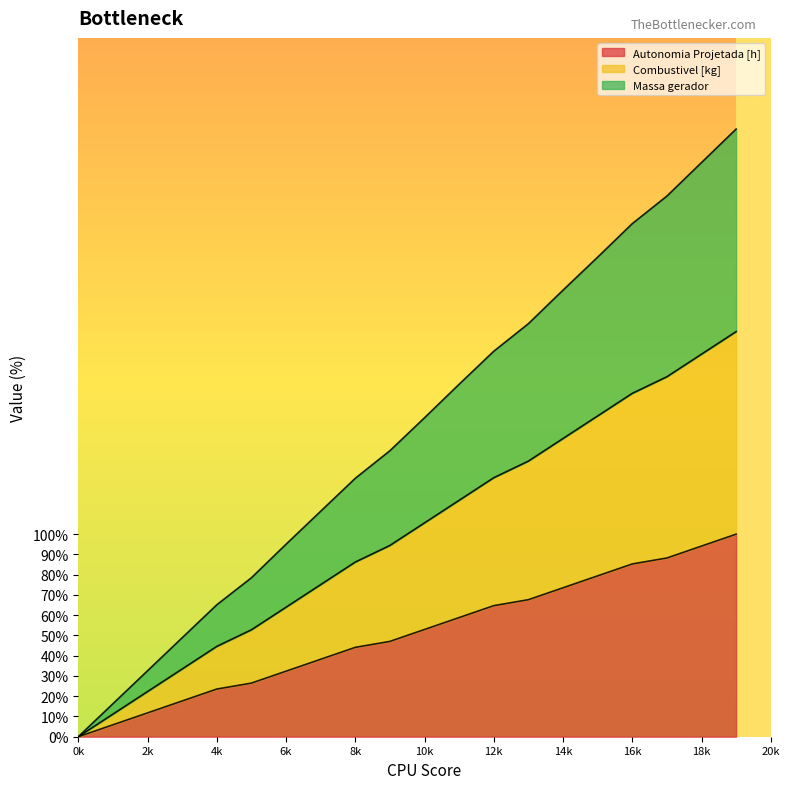

The value of Autonomia Projetada [h] at 18k is 94.1. True or false?

True